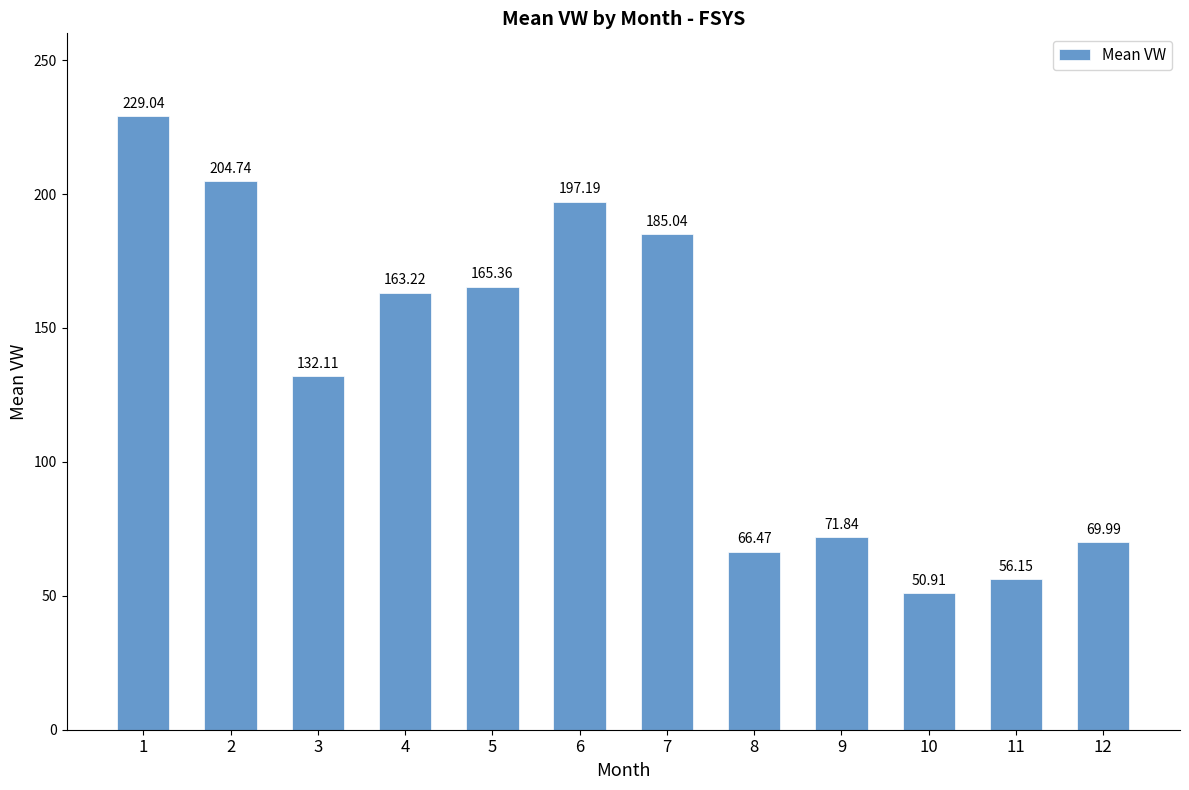

What is the sum of the values at 4 and 1?

392.3